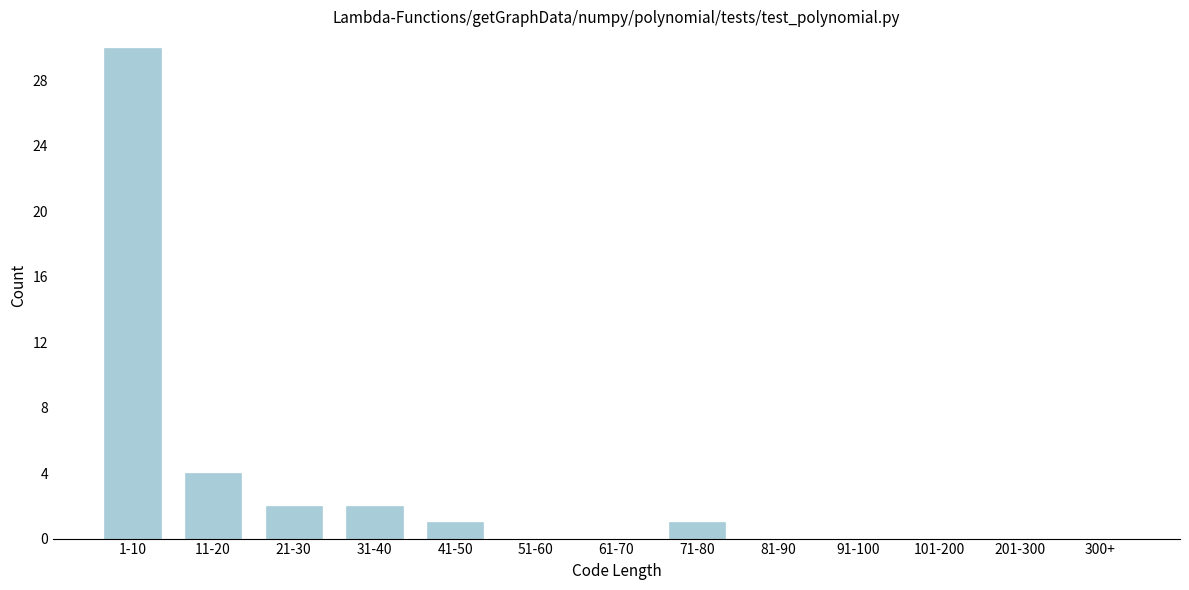

Reading left to right, extract all data points from this chart.

1-10=30	11-20=4	21-30=2	31-40=2	41-50=1	51-60=0	61-70=0	71-80=1	81-90=0	91-100=0	101-200=0	201-300=0	300+=0